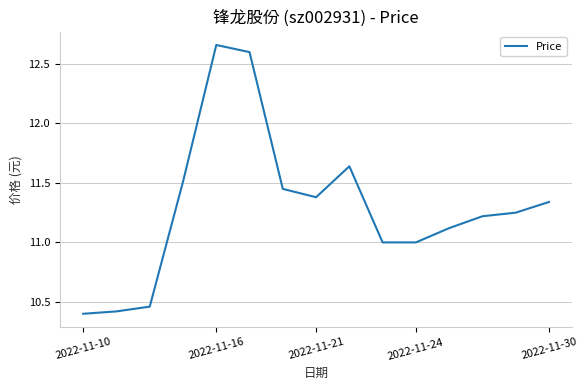

What is the difference between the maximum and minimum values?

2.3